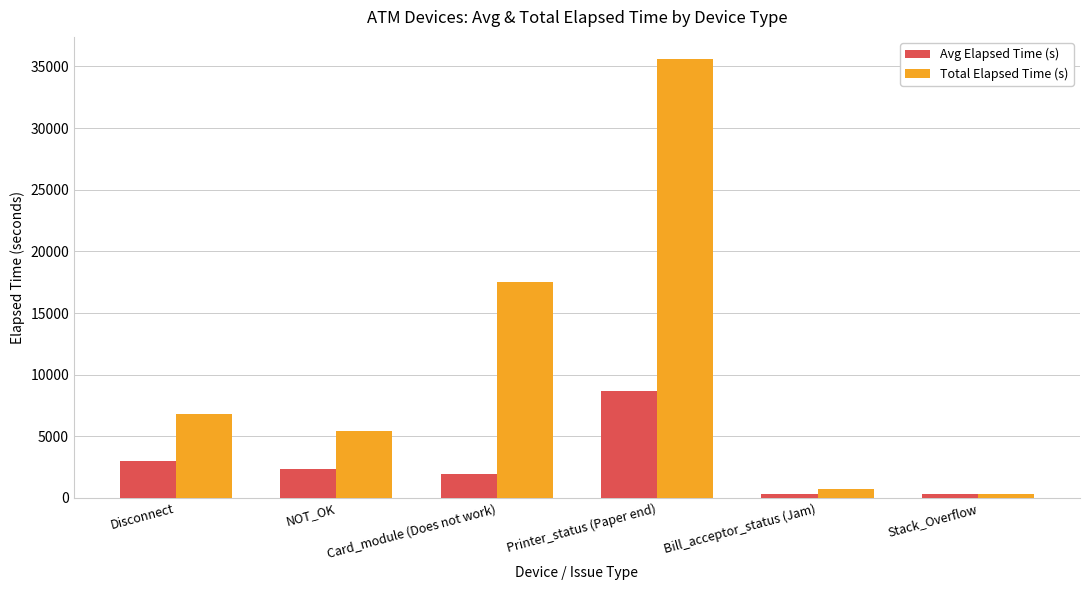

Are the bars grouped side by side (vs. stacked)?

Yes